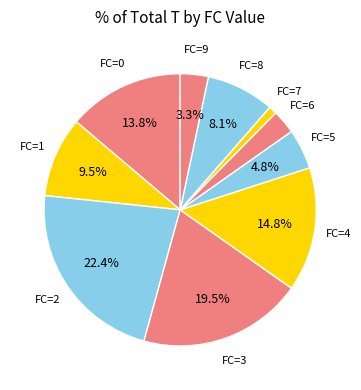

Does any single category account for the majority?

No